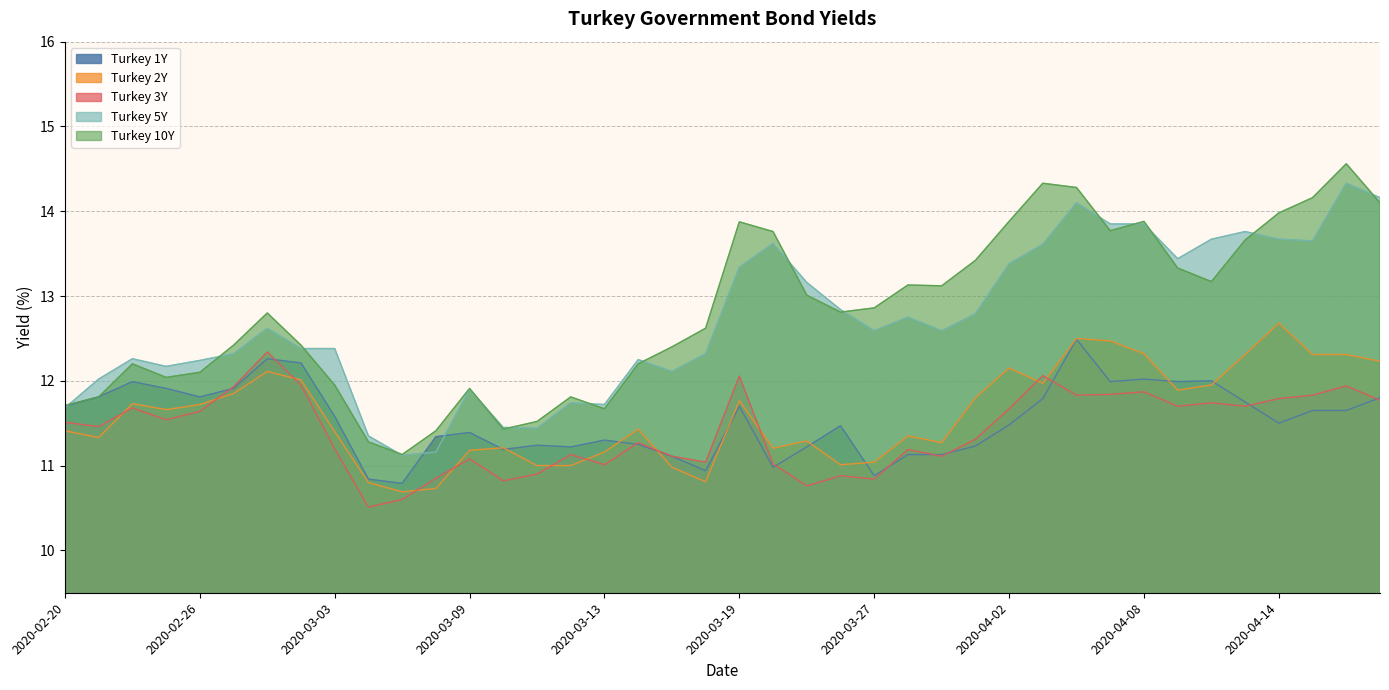

List the labels in order of Turkey 1Y value, smallest first.

2020-03-05, 2020-03-04, 2020-03-27, 2020-03-18, 2020-03-23, 2020-03-17, 2020-03-30, 2020-03-31, 2020-03-10, 2020-03-12, 2020-03-25, 2020-04-01, 2020-03-11, 2020-03-16, 2020-03-13, 2020-03-06, 2020-03-09, 2020-03-26, 2020-04-02, 2020-04-14, 2020-03-03, 2020-04-15, 2020-04-16, 2020-02-20, 2020-03-19, 2020-04-13, 2020-04-03, 2020-04-17, 2020-02-21, 2020-02-26, 2020-02-25, 2020-02-27, 2020-02-24, 2020-04-07, 2020-04-09, 2020-04-10, 2020-04-08, 2020-03-02, 2020-02-28, 2020-04-06